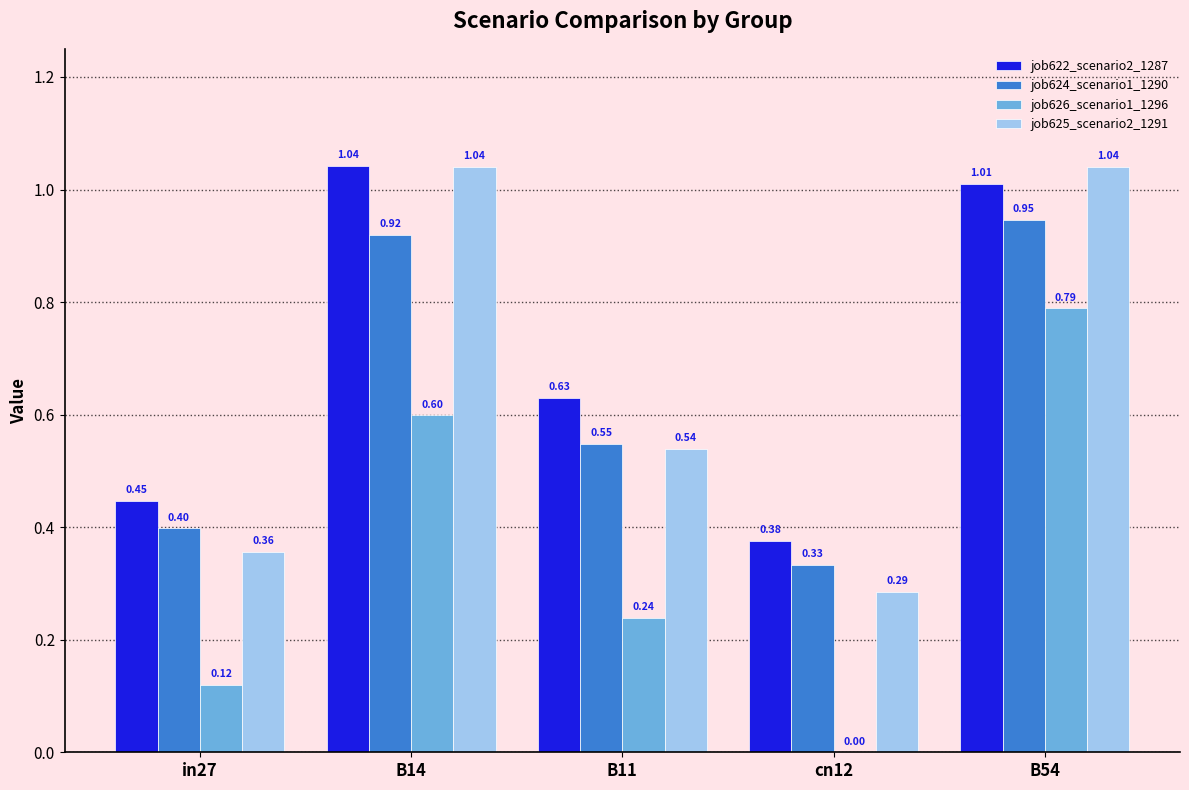

At which category is the sum across all series the highest?

B54